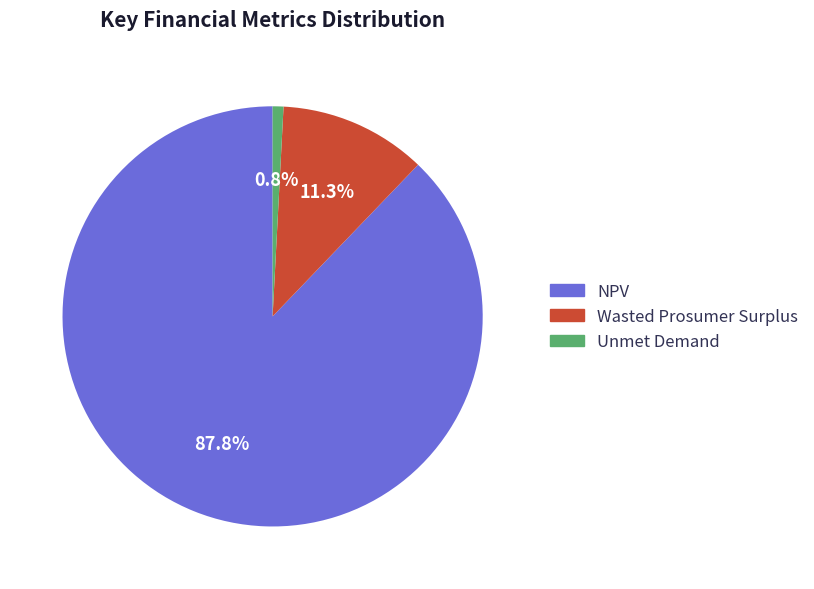

The Unmet Demand slice represents 1% of the pie. True or false?

True